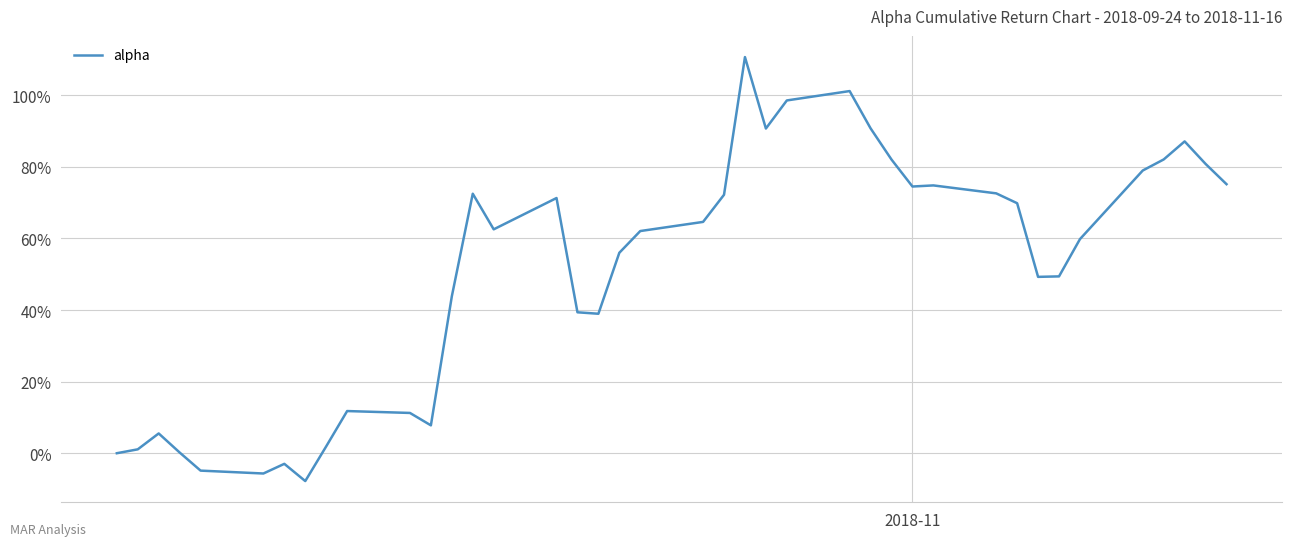

Does the chart display data point markers on the line(s)?

No